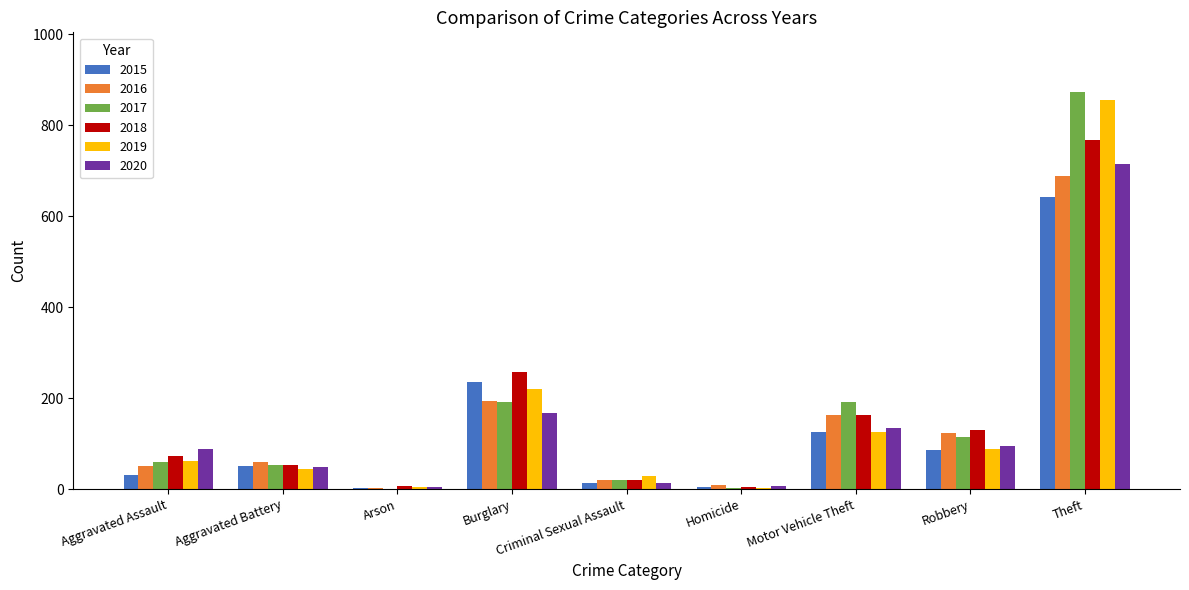

At which label does 2018 reach its peak?

Theft